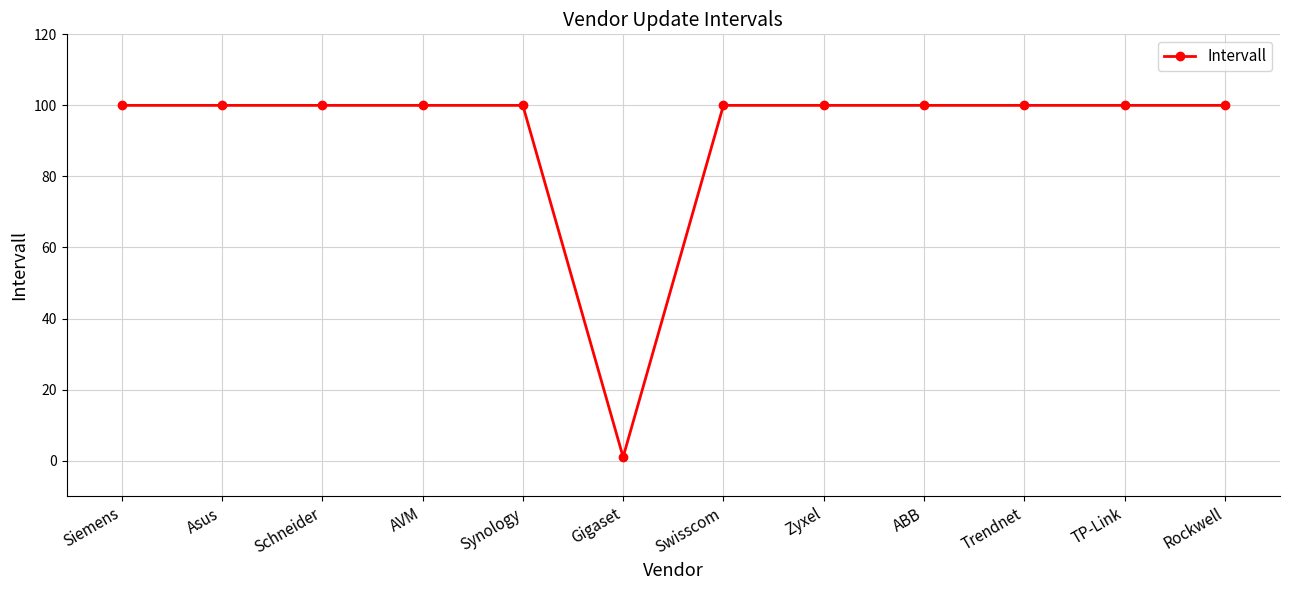

Does the chart display data point markers on the line(s)?

Yes